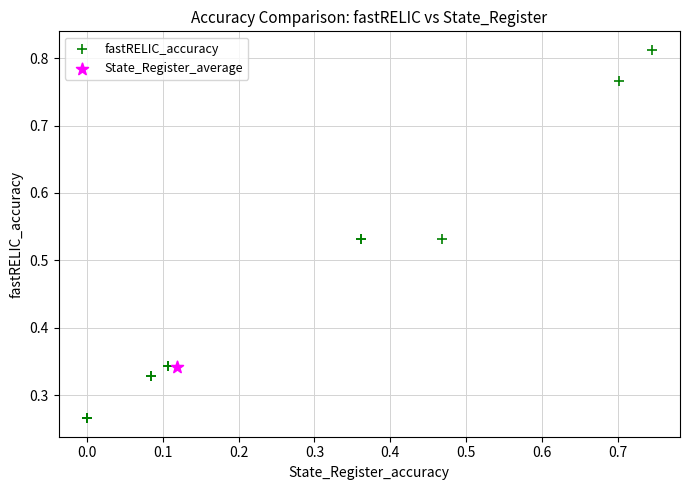

What are all the series names shown in the legend?

fastRELIC_accuracy, State_Register_average